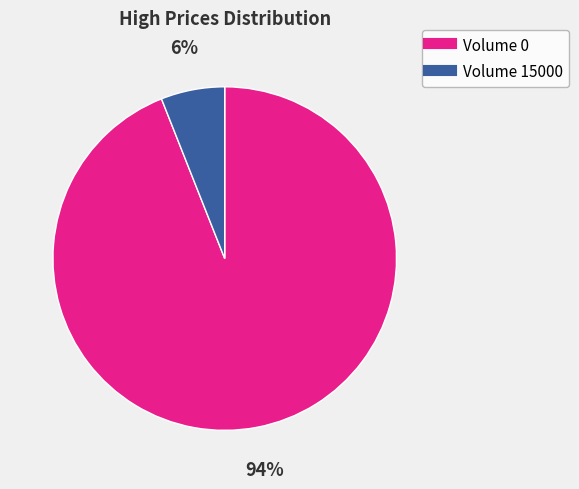

Is there any slice that represents more than half of the pie?

Yes